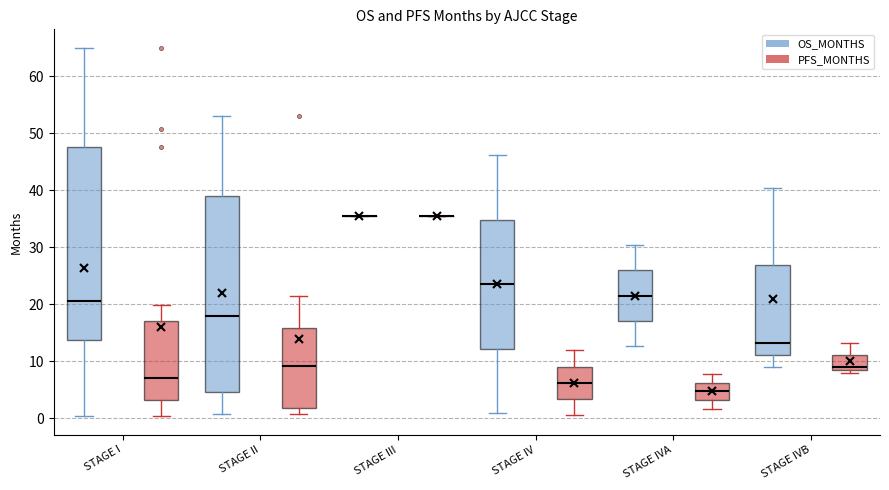

Where does the median line of the box for STAGE I (OS_MONTHS) sit on the y-axis? The values are not printed on the chart, so give them approximately, as read against the axis.

21